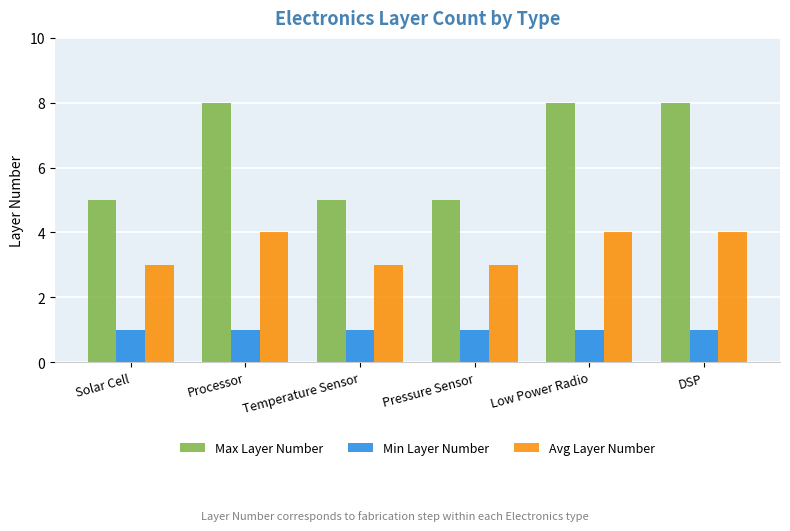

What is the maximum value shown in the chart?

8